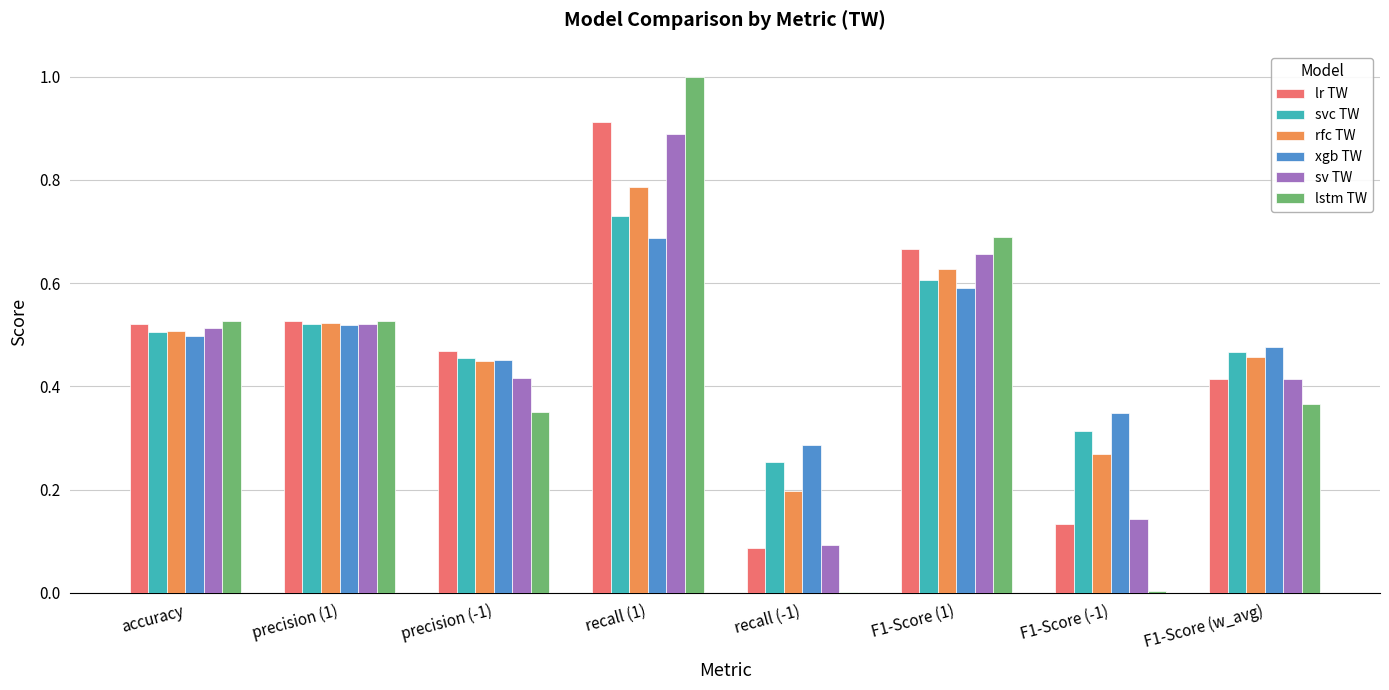

The value of svc TW at precision (1) is 0.5. True or false?

True